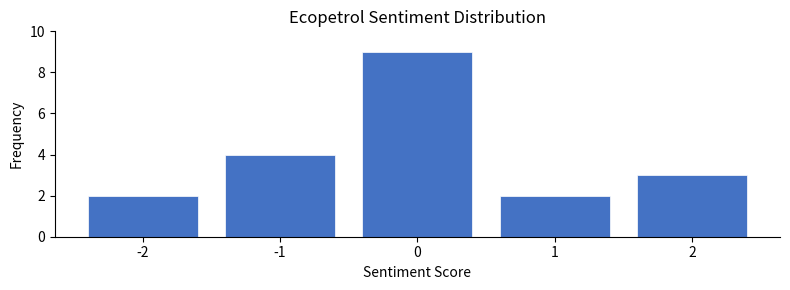

Over which range of the x-axis is the bar tallest?

-0.5 to 0.5